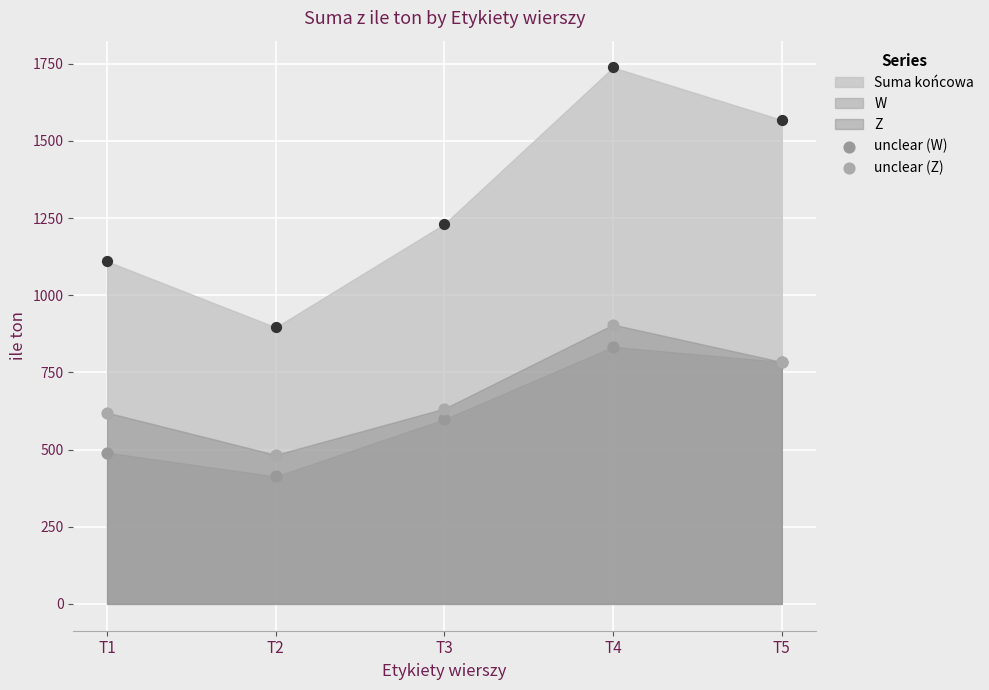

Which series contains the highest Y value?

unclear (Z)